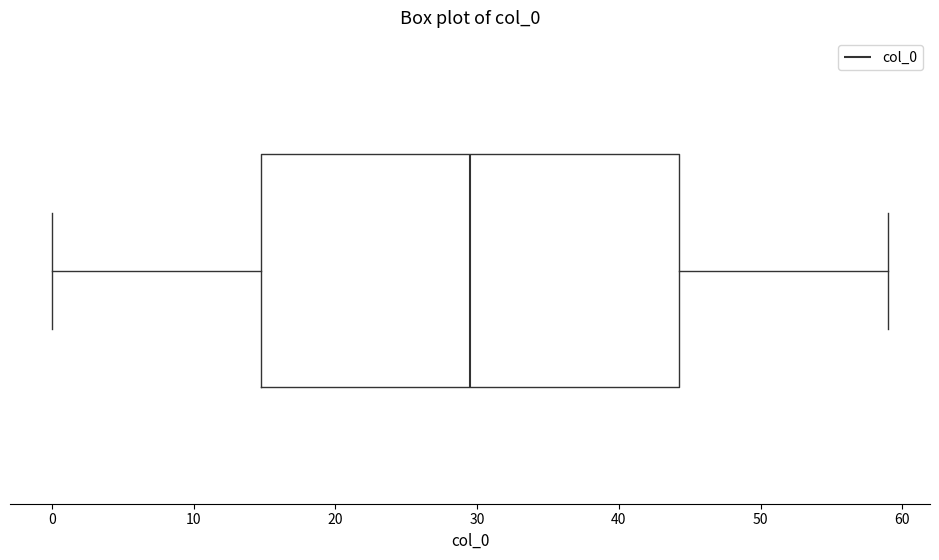

Transcribe this box plot: give where the median line is, the range the box spans, and where the two whiskers end, as read against the x-axis. The values are not printed on the chart, so give them approximately, as read against the axis.

median 30, box 15 to 44, whiskers 0 to 59